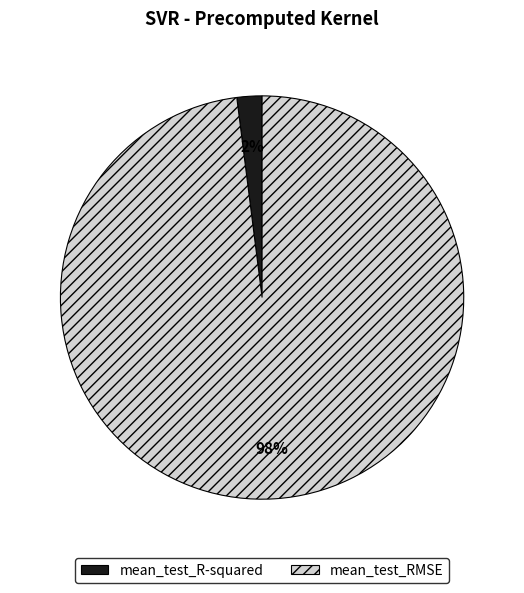

Is the sum of mean_test_R-squared and mean_test_RMSE greater than half?

Yes